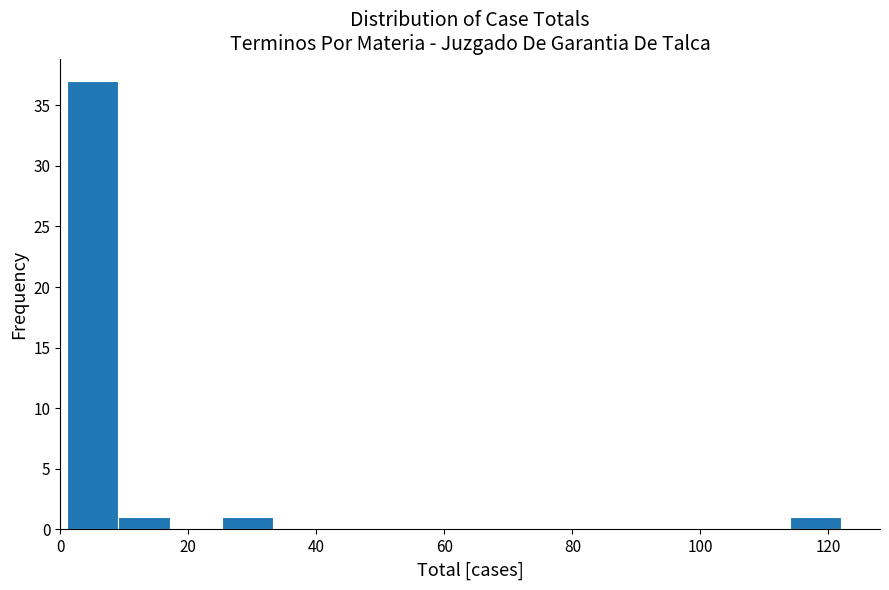

Which range on the x-axis has the tallest bar?

2 to 10